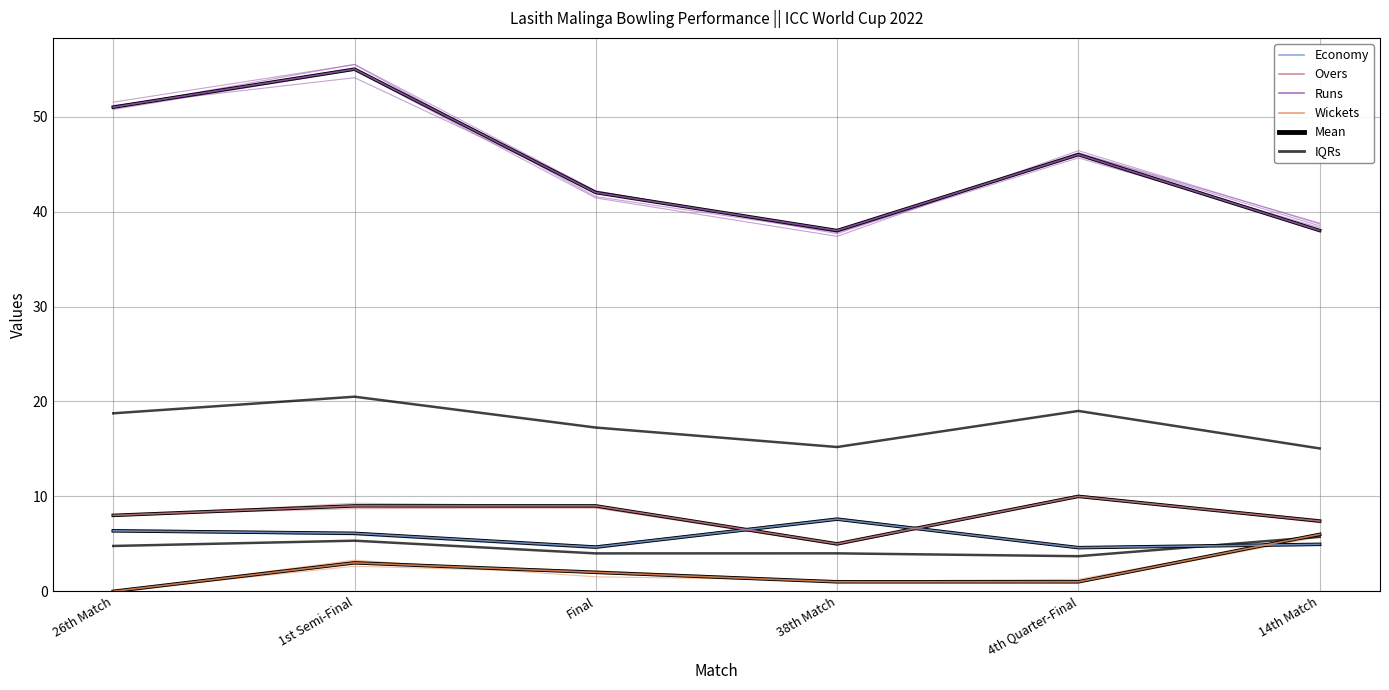

What is the total value across all series at 1st Semi-Final?

73.1